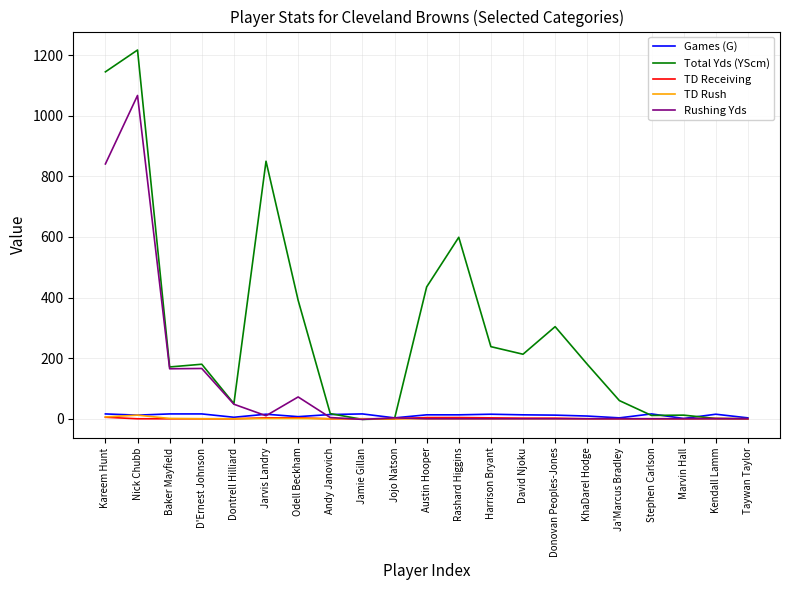

Which series changed the most between Dontrell Hilliard and Jojo Natson?

Total Yds (YScm)